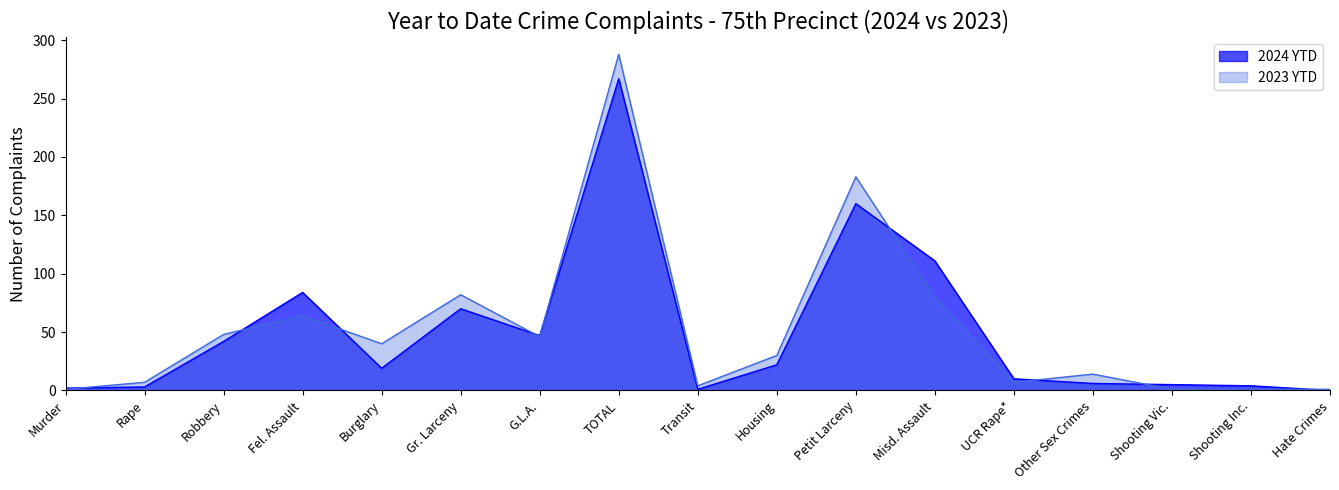

The value of 2023 YTD at Robbery is 32. True or false?

False